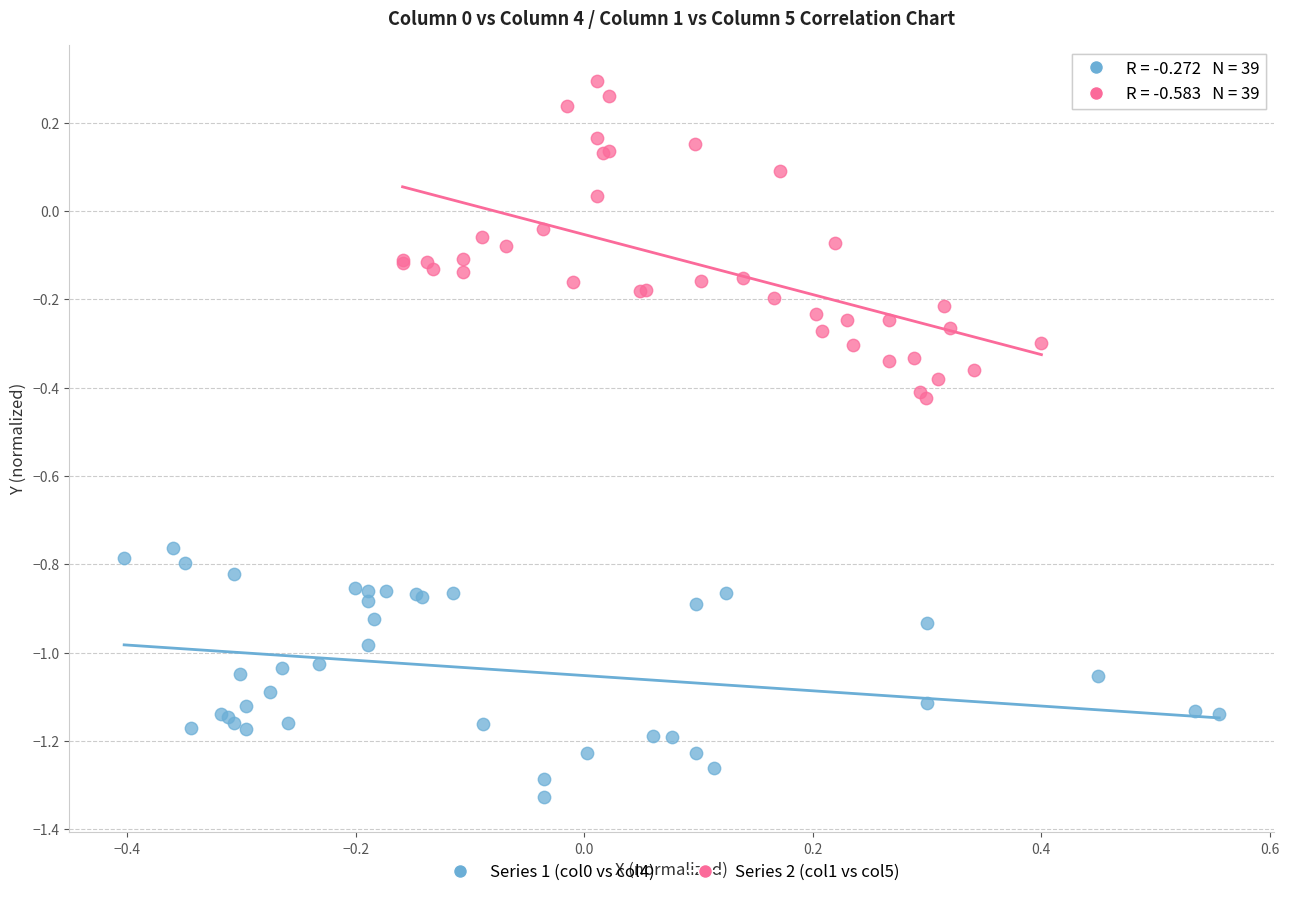

Which series reaches the maximum Y coordinate?

Series 2 (col1 vs col5)